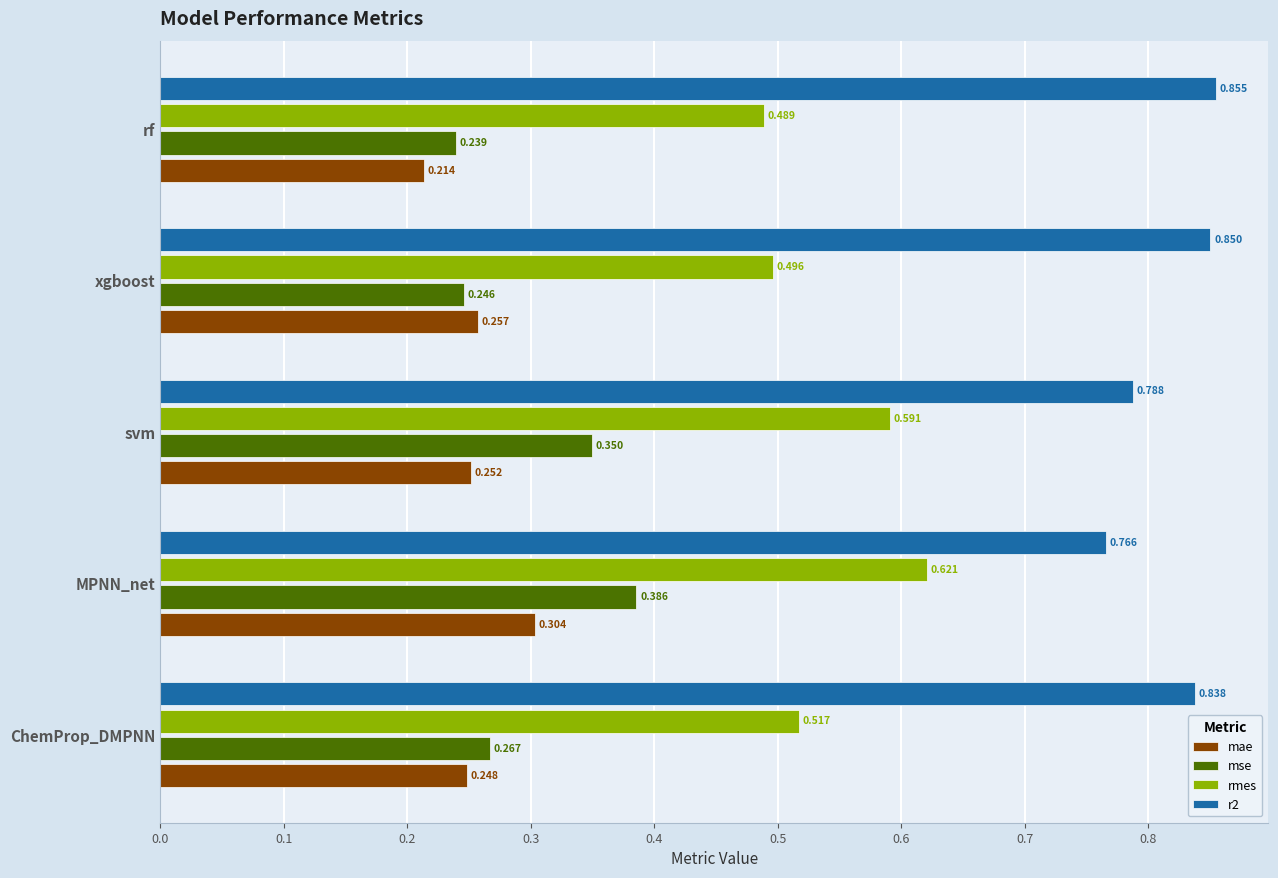

List the labels in order of mse value, largest first.

MPNN_net, svm, ChemProp_DMPNN, xgboost, rf